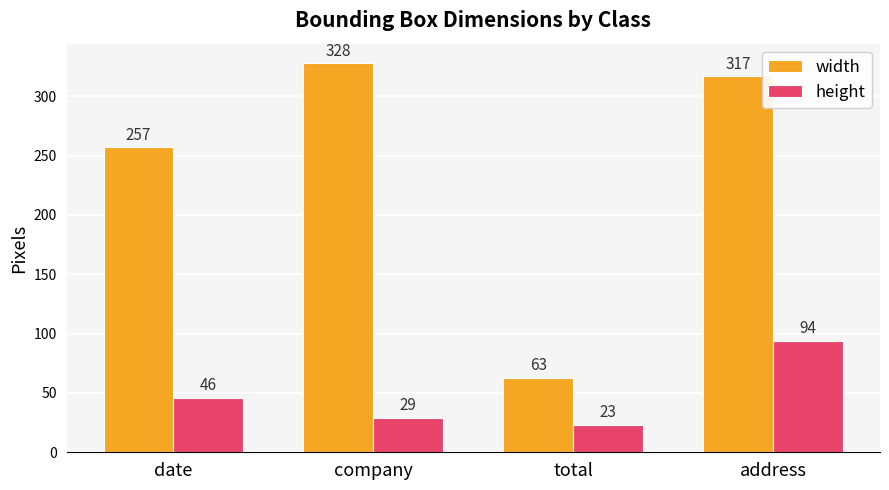

What is the highest value of the height series?

94